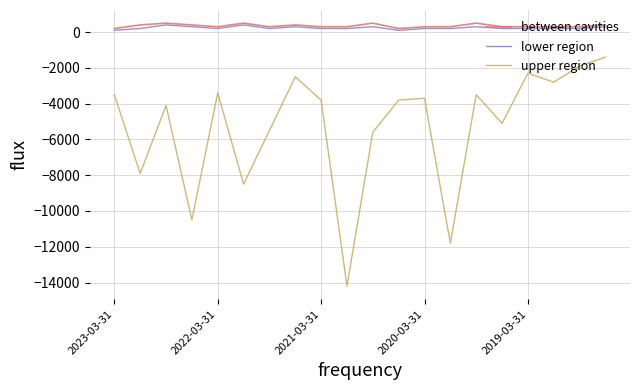

Is this an area chart (filled region under the line)?

No